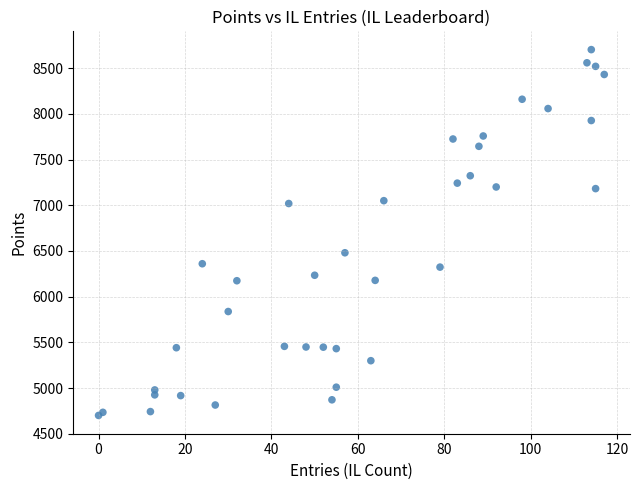

What Y value in the scatter plot is closest to 6701?

6480